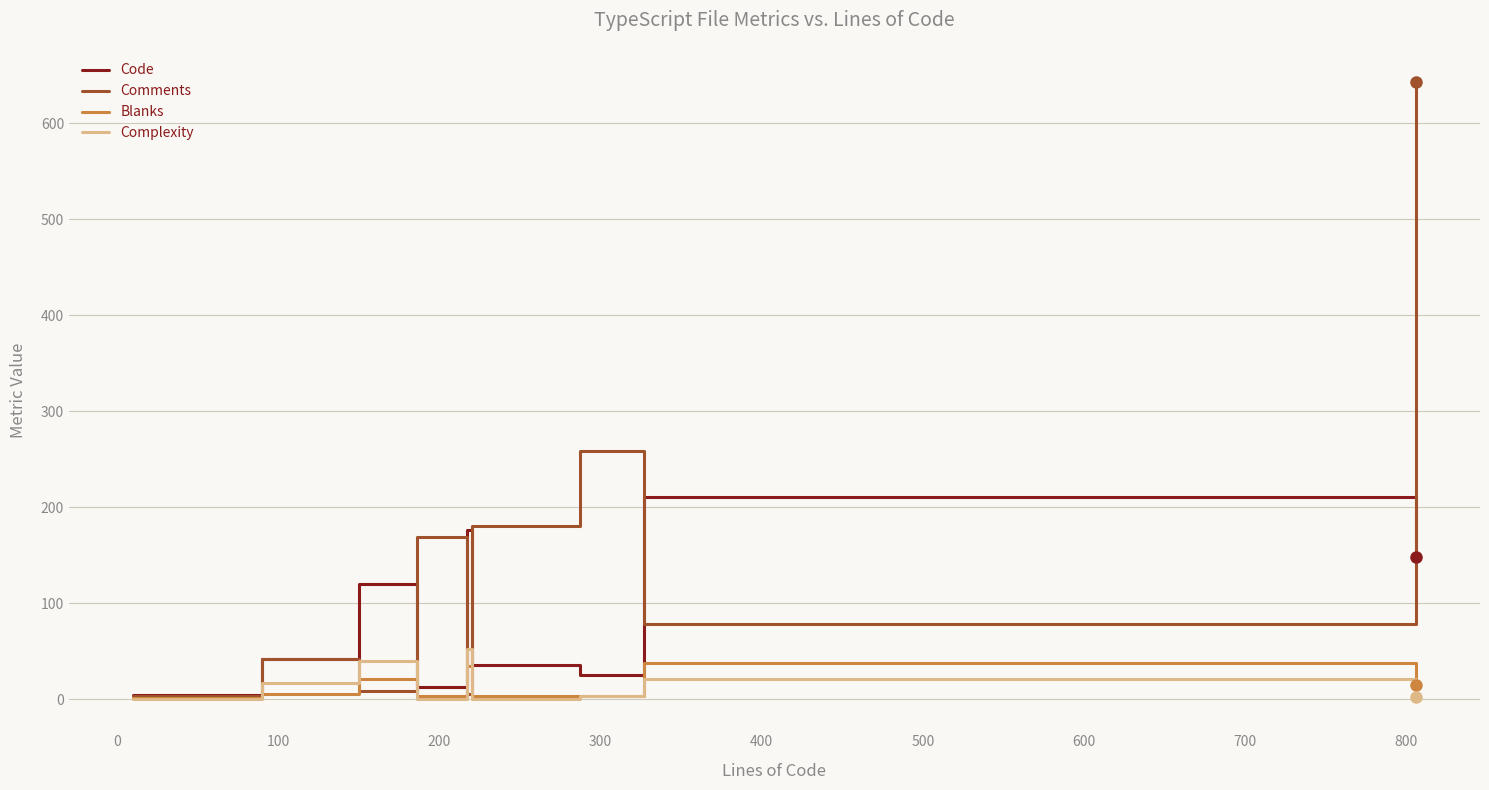

Which series has the largest total across all categories?

Comments